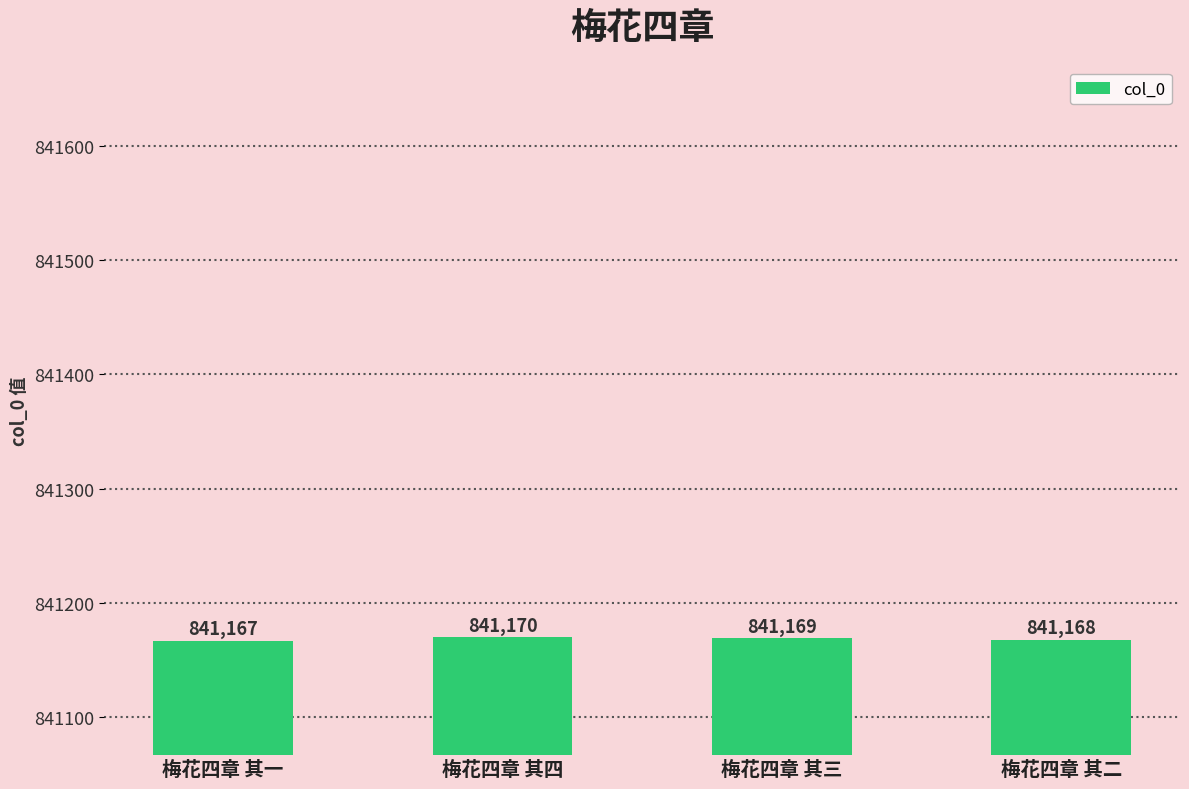

What is the value of the 3rd bar from the left?

841169